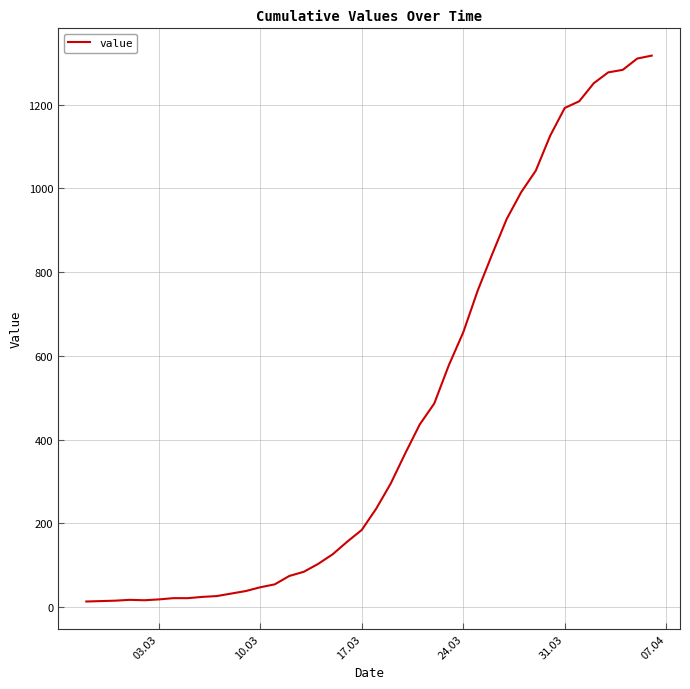

What is the maximum value shown in the chart?

1317